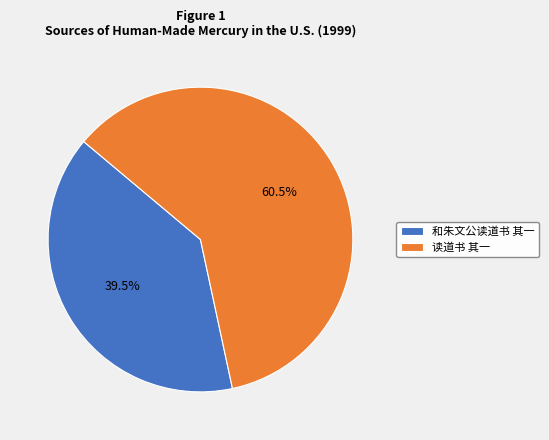

What is the smallest slice in the pie chart?

和朱文公读道书 其一